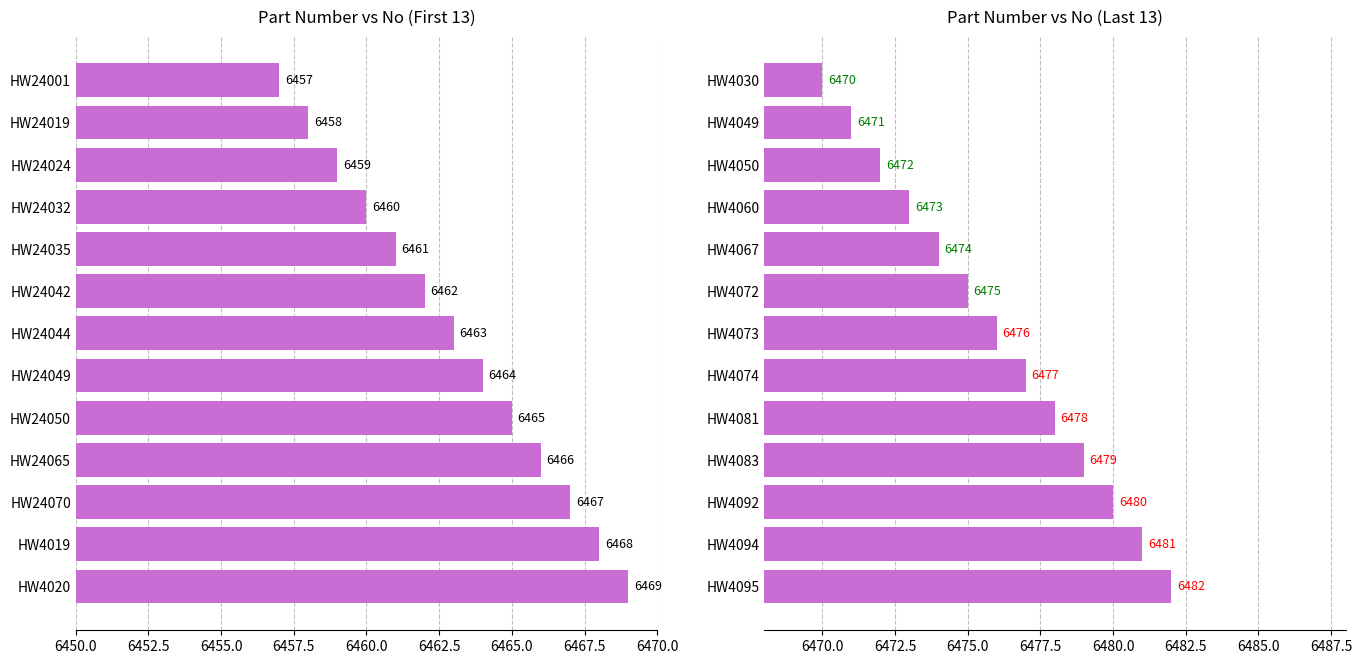

Read the value at HW4083, to the nearest 5.

6480